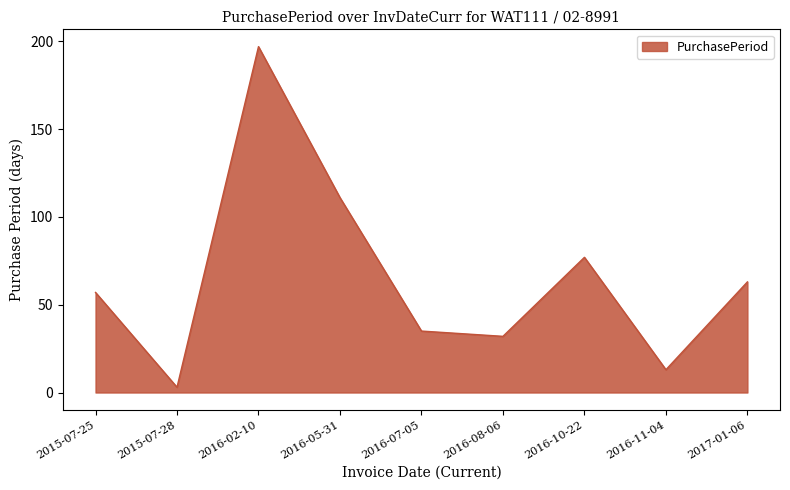

List the labels in order of value, smallest first.

2015-07-28, 2016-11-04, 2016-08-06, 2016-07-05, 2015-07-25, 2017-01-06, 2016-10-22, 2016-05-31, 2016-02-10